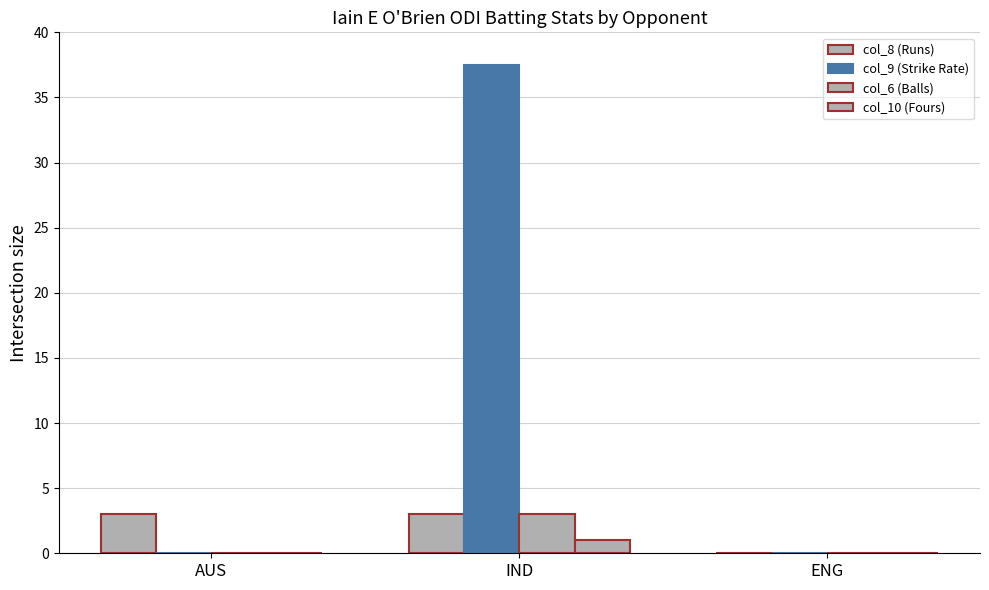

How many groups of bars are there?

3